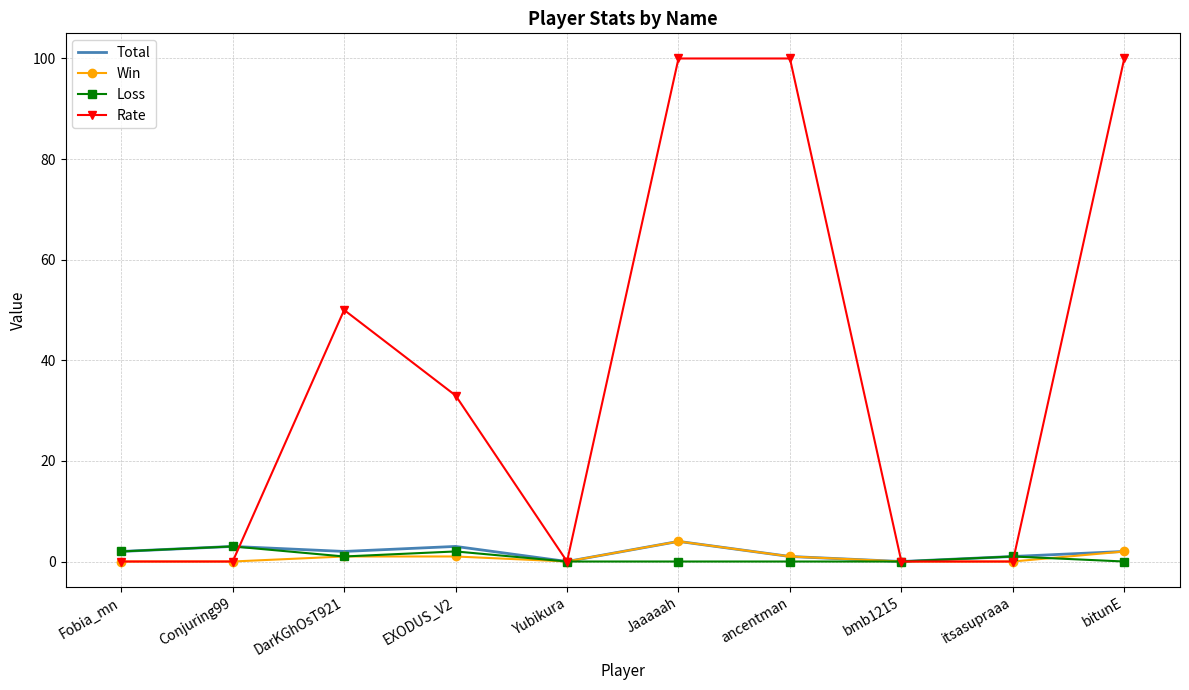

What position from the left is bitunE?

10